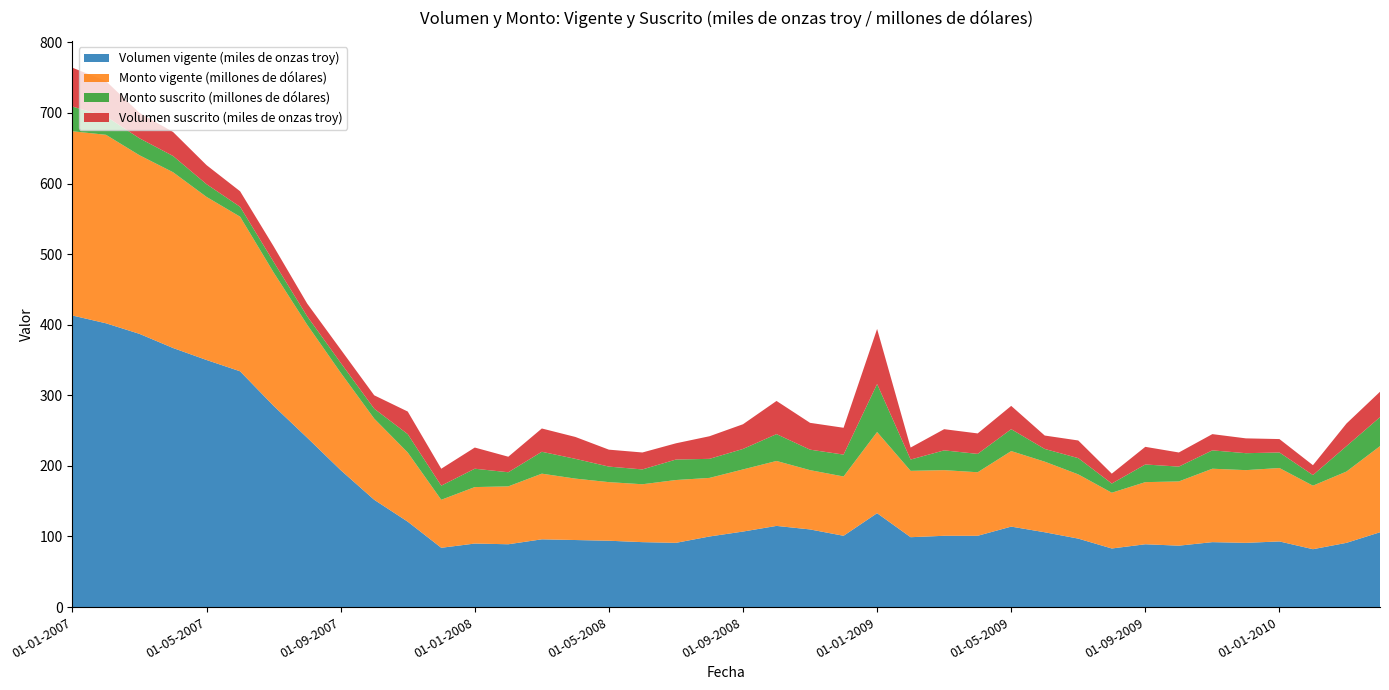

Reading left to right, transcribe all the data shown in this chart.

Volumen vigente (miles de onzas troy): 01-01-2007=413	01-02-2007=402	01-03-2007=387	01-04-2007=367	01-05-2007=350	01-06-2007=334	01-07-2007=285	01-08-2007=240	01-09-2007=194	01-10-2007=152	01-11-2007=121	01-12-2007=84	01-01-2008=90	01-02-2008=89	01-03-2008=96	01-04-2008=95	01-05-2008=94	01-06-2008=92	01-07-2008=91	01-08-2008=100	01-09-2008=107	01-10-2008=115	01-11-2008=110	01-12-2008=101	01-01-2009=133	01-02-2009=99	01-03-2009=101	01-04-2009=101	01-05-2009=114	01-06-2009=106	01-07-2009=97	01-08-2009=83	01-09-2009=89	01-10-2009=87	01-11-2009=92	01-12-2009=91	01-01-2010=93	01-02-2010=82	01-03-2010=91	01-04-2010=106
Monto vigente (millones de dólares): 01-01-2007=261	01-02-2007=267	01-03-2007=253	01-04-2007=249	01-05-2007=231	01-06-2007=219	01-07-2007=189	01-08-2007=160	01-09-2007=138	01-10-2007=115	01-11-2007=98	01-12-2007=68	01-01-2008=80	01-02-2008=82	01-03-2008=93	01-04-2008=87	01-05-2008=83	01-06-2008=82	01-07-2008=89	01-08-2008=83	01-09-2008=88	01-10-2008=92	01-11-2008=84	01-12-2008=84	01-01-2009=115	01-02-2009=94	01-03-2009=93	01-04-2009=90	01-05-2009=107	01-06-2009=100	01-07-2009=91	01-08-2009=79	01-09-2009=88	01-10-2009=91	01-11-2009=104	01-12-2009=103	01-01-2010=104	01-02-2010=90	01-03-2010=101	01-04-2010=122
Monto suscrito (millones de dólares): 01-01-2007=35	01-02-2007=26	01-03-2007=24	01-04-2007=23	01-05-2007=18	01-06-2007=14	01-07-2007=15	01-08-2007=12	01-09-2007=14	01-10-2007=14	01-11-2007=26	01-12-2007=20	01-01-2008=26	01-02-2008=20	01-03-2008=31	01-04-2008=28	01-05-2008=22	01-06-2008=21	01-07-2008=29	01-08-2008=27	01-09-2008=29	01-10-2008=38	01-11-2008=29	01-12-2008=31	01-01-2009=68	01-02-2009=16	01-03-2009=28	01-04-2009=26	01-05-2009=31	01-06-2009=18	01-07-2009=23	01-08-2009=13	01-09-2009=25	01-10-2009=21	01-11-2009=26	01-12-2009=24	01-01-2010=22	01-02-2010=15	01-03-2010=36	01-04-2010=41
Volumen suscrito (miles de onzas troy): 01-01-2007=55	01-02-2007=50	01-03-2007=36	01-04-2007=34	01-05-2007=27	01-06-2007=22	01-07-2007=22	01-08-2007=18	01-09-2007=19	01-10-2007=19	01-11-2007=32	01-12-2007=24	01-01-2008=30	01-02-2008=22	01-03-2008=33	01-04-2008=31	01-05-2008=24	01-06-2008=24	01-07-2008=23	01-08-2008=32	01-09-2008=35	01-10-2008=47	01-11-2008=38	01-12-2008=38	01-01-2009=78	01-02-2009=17	01-03-2009=30	01-04-2009=29	01-05-2009=33	01-06-2009=19	01-07-2009=25	01-08-2009=14	01-09-2009=25	01-10-2009=20	01-11-2009=23	01-12-2009=21	01-01-2010=19	01-02-2010=14	01-03-2010=32	01-04-2010=36